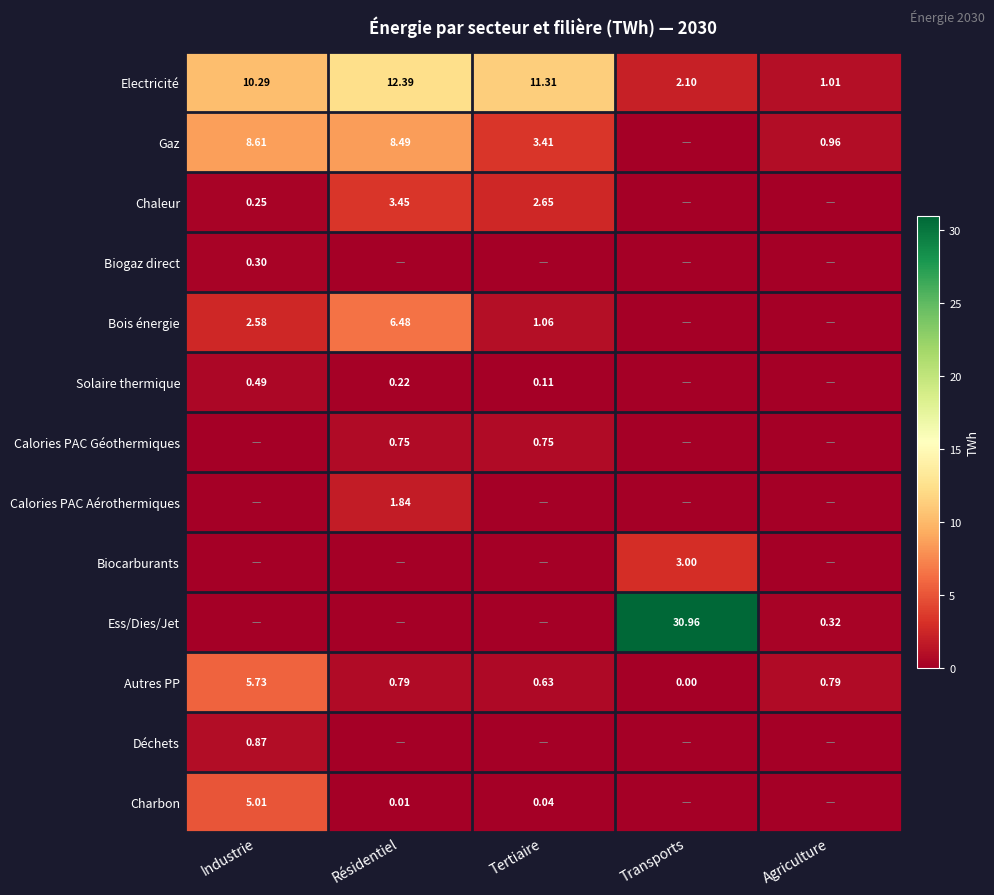

How many data points in Autres PP are above 0?

4